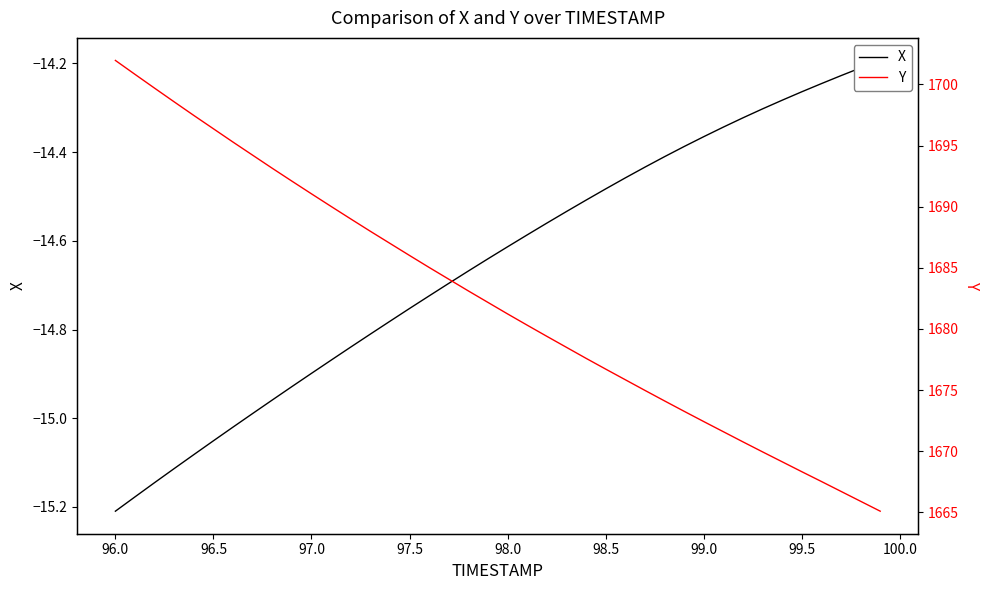

How many data points does each series have?

40